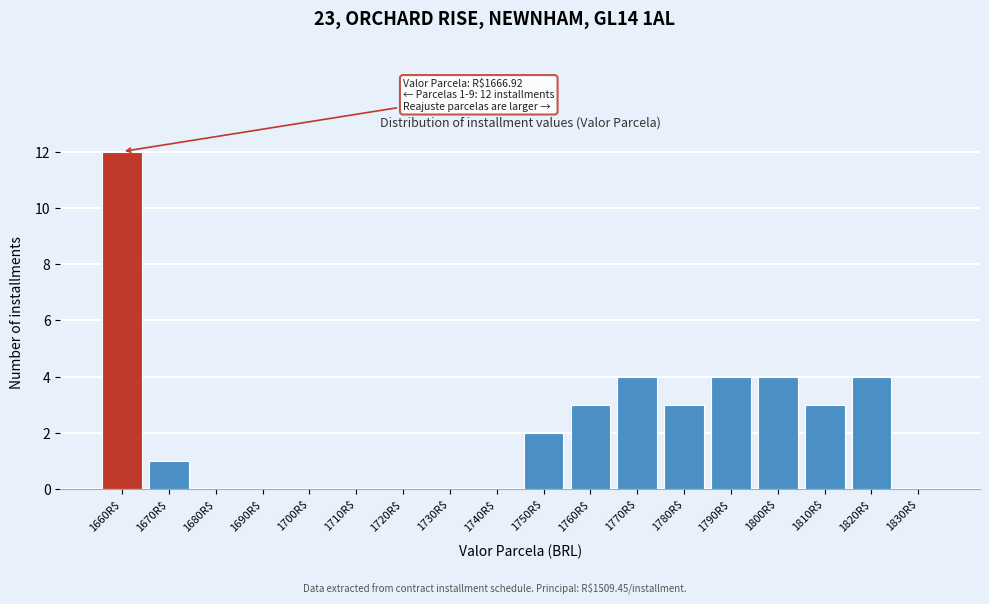

True or false: the data shows -4 at 1700R$.

False